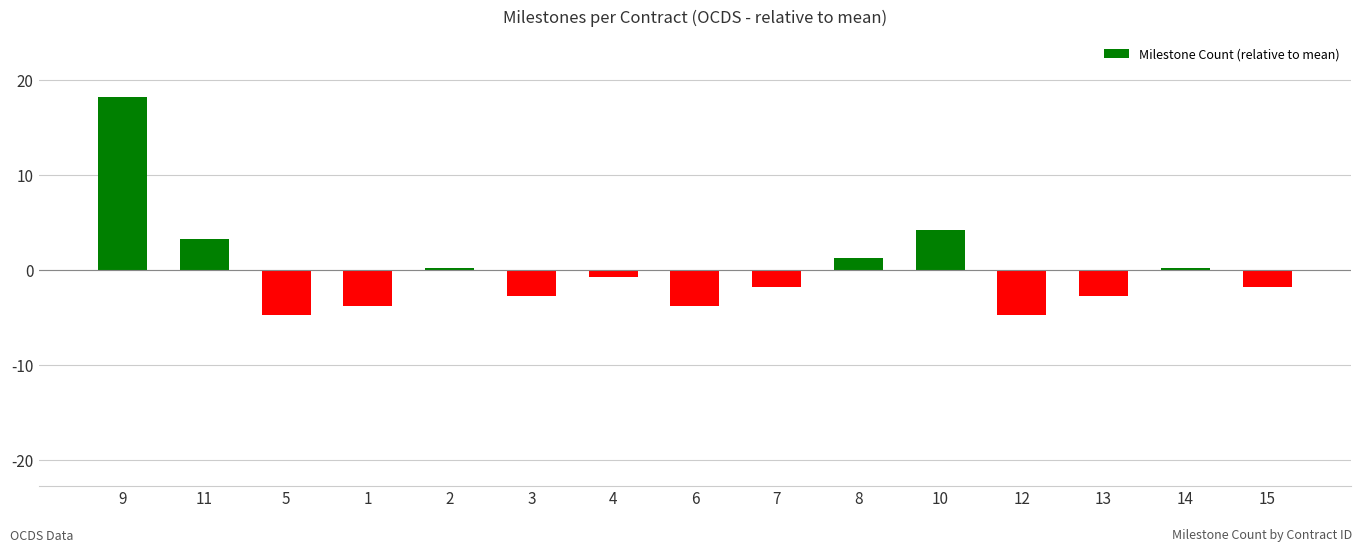

What is the greatest value displayed?

18.2